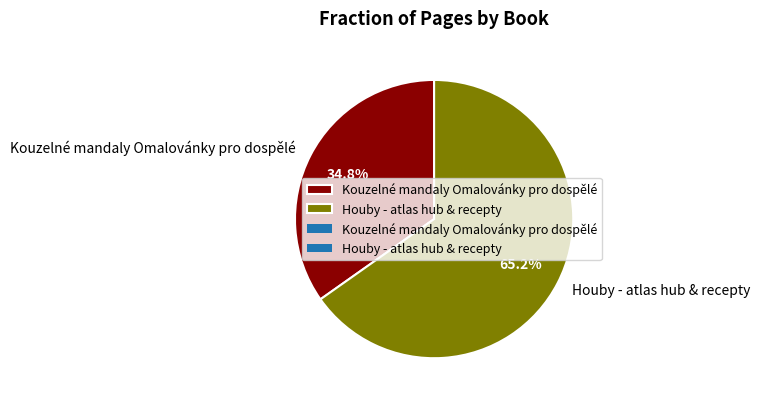

Rank the categories by value from highest to lowest.

Houby - atlas hub & recepty, Kouzelné mandaly Omalovánky pro dospělé